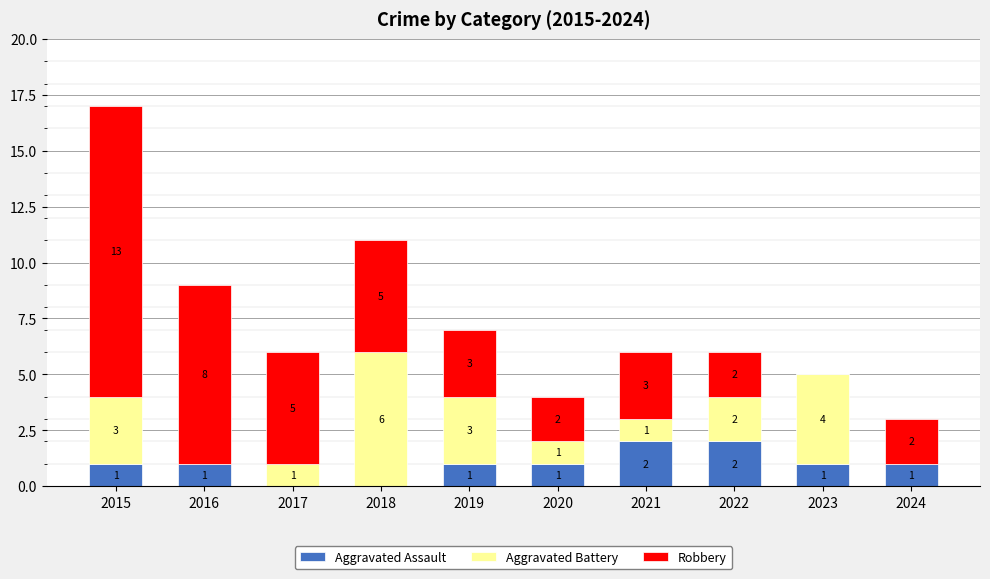

True or false: Aggravated Assault has a value of 1 at 2024.

True